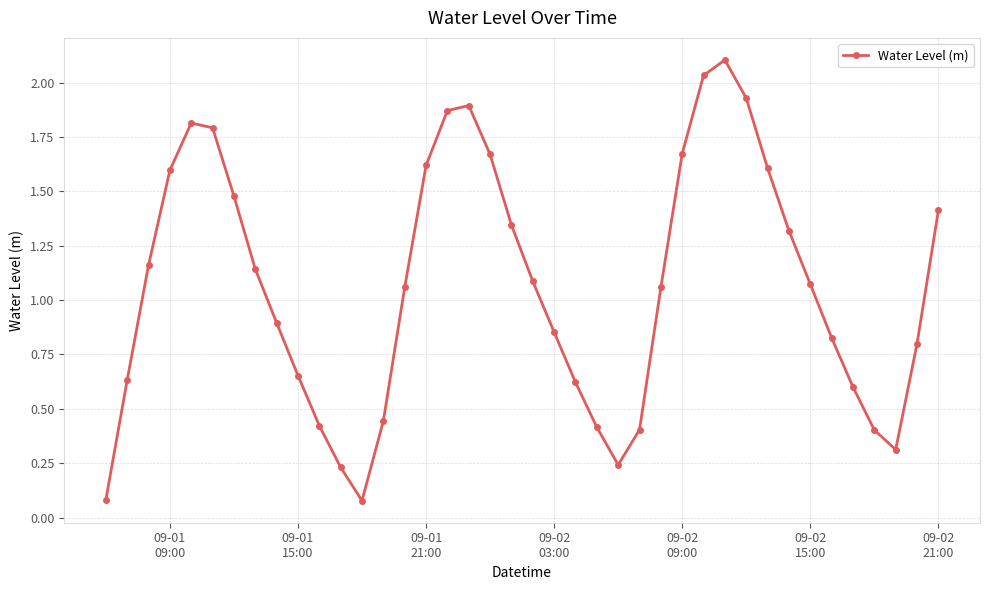

What is the sum of all values?

42.7